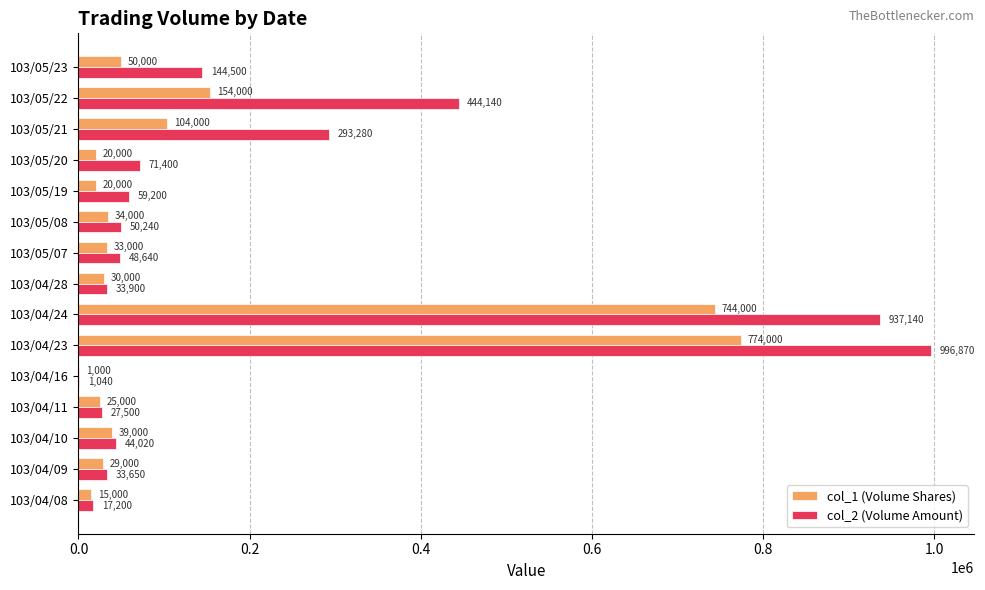

What is the approximate value of col_2 (Volume Amount) at 103/04/24?

937140